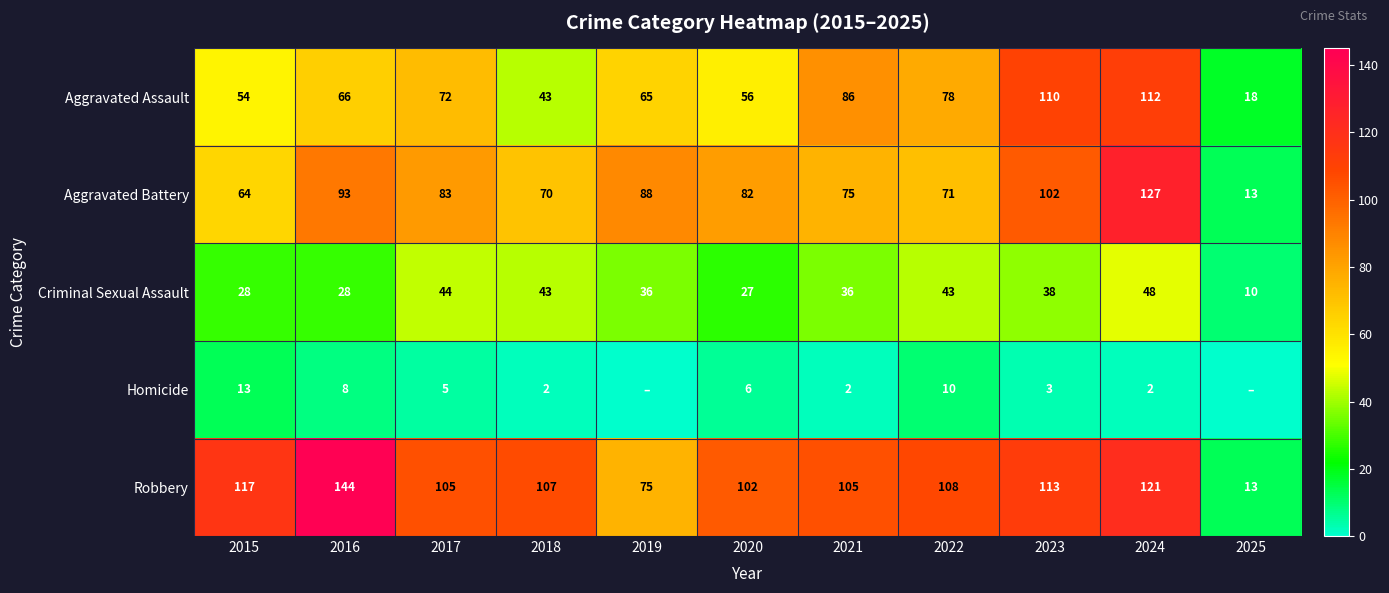

At how many categories does at least one series exceed 142?

1